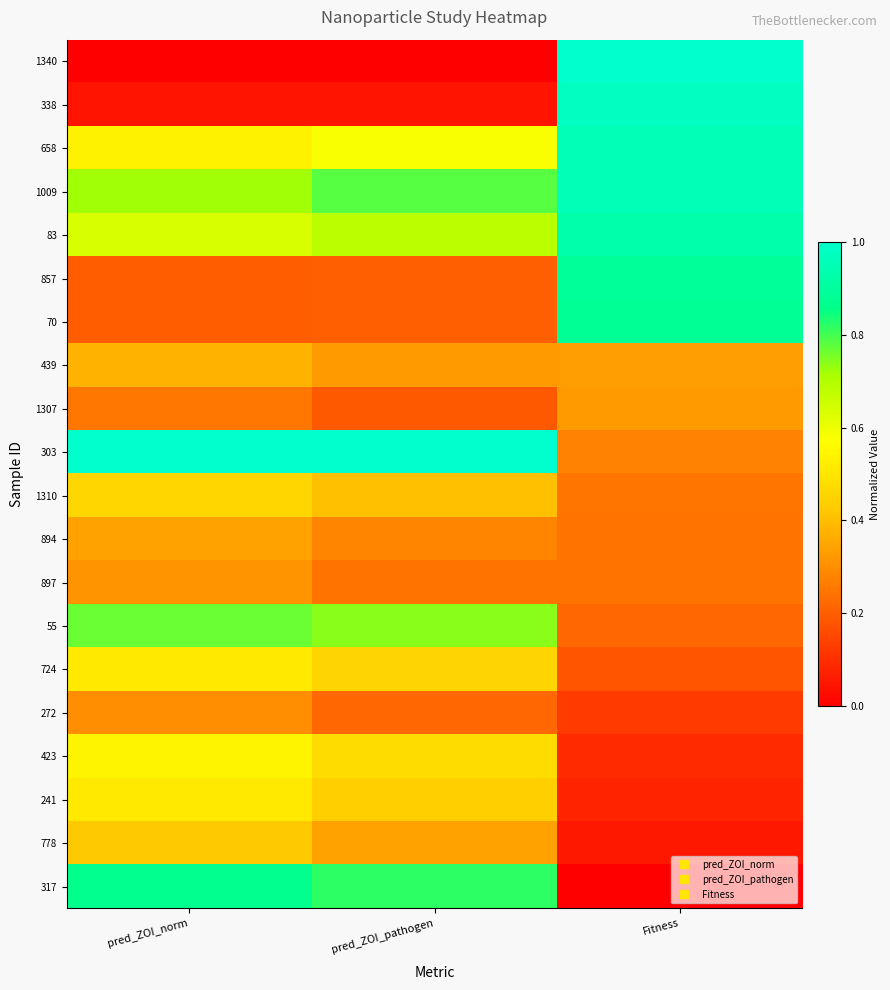

List the series in order of their peak value, lowest first.

272, 897, 1307, 894, 439, 778, 1310, 241, 724, 423, 55, 317, 70, 857, 83, 1009, 658, 338, 1340, 303